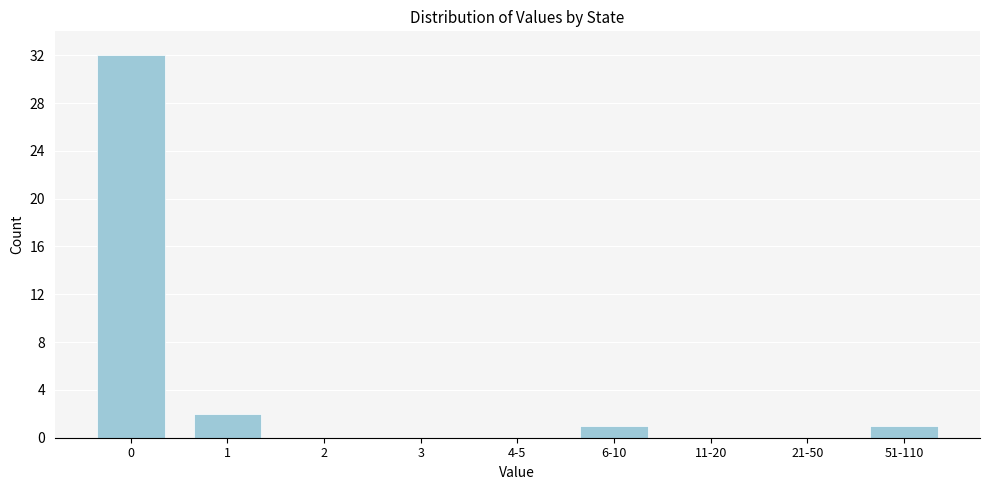

Reading left to right, extract all data points from this chart.

0=32	1=2	2=0	3=0	4-5=0	6-10=1	11-20=0	21-50=0	51-110=1